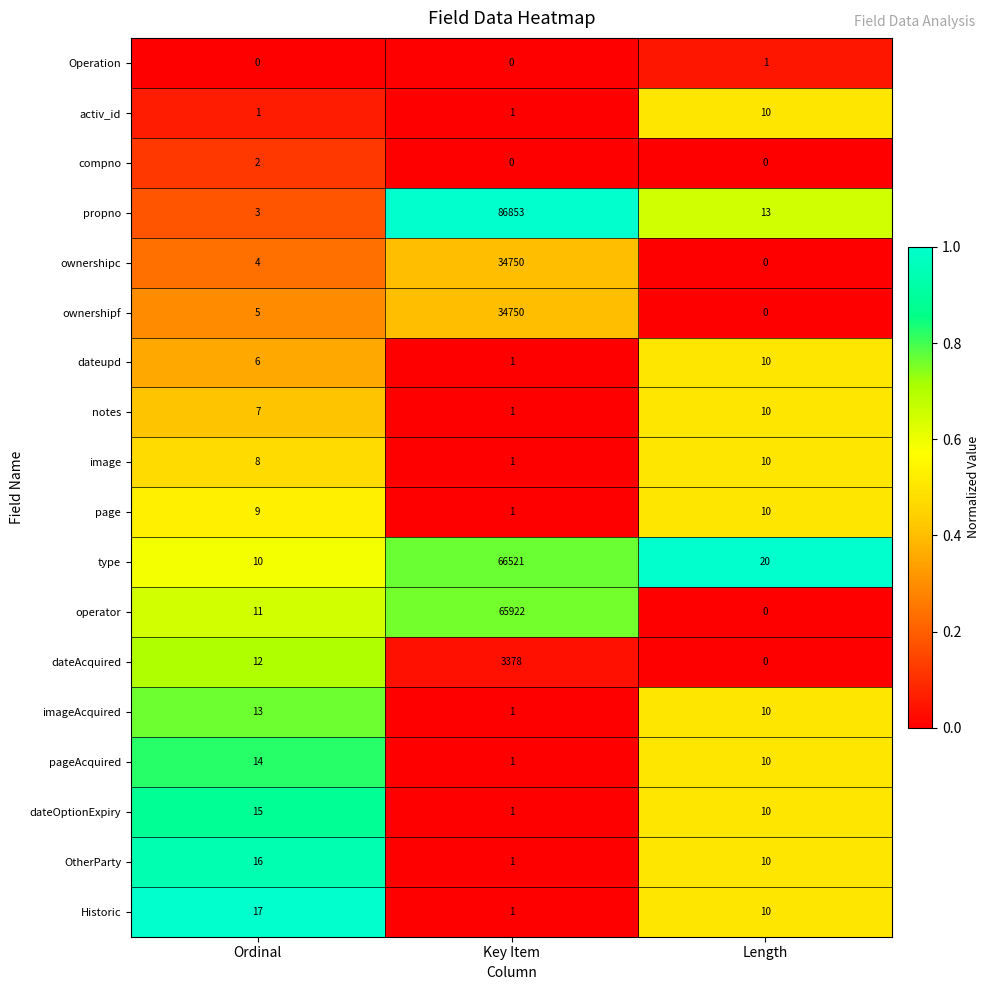

What is the average value of the page series?

7